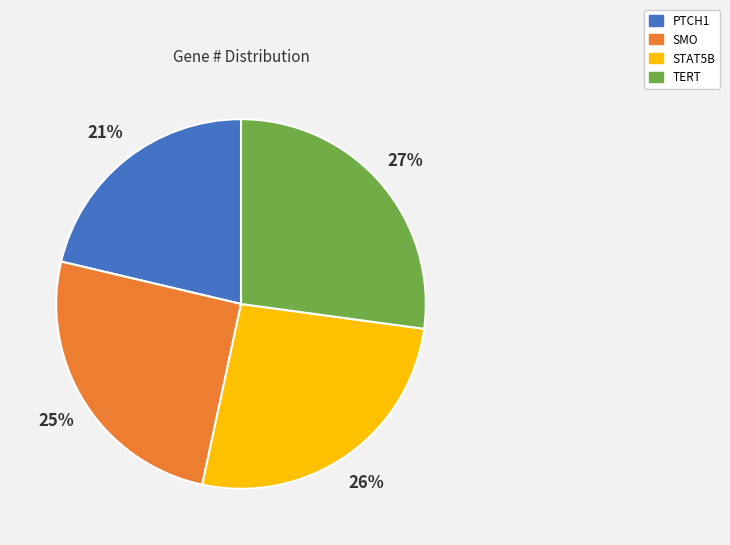

Does SMO account for over 50% of the chart?

No